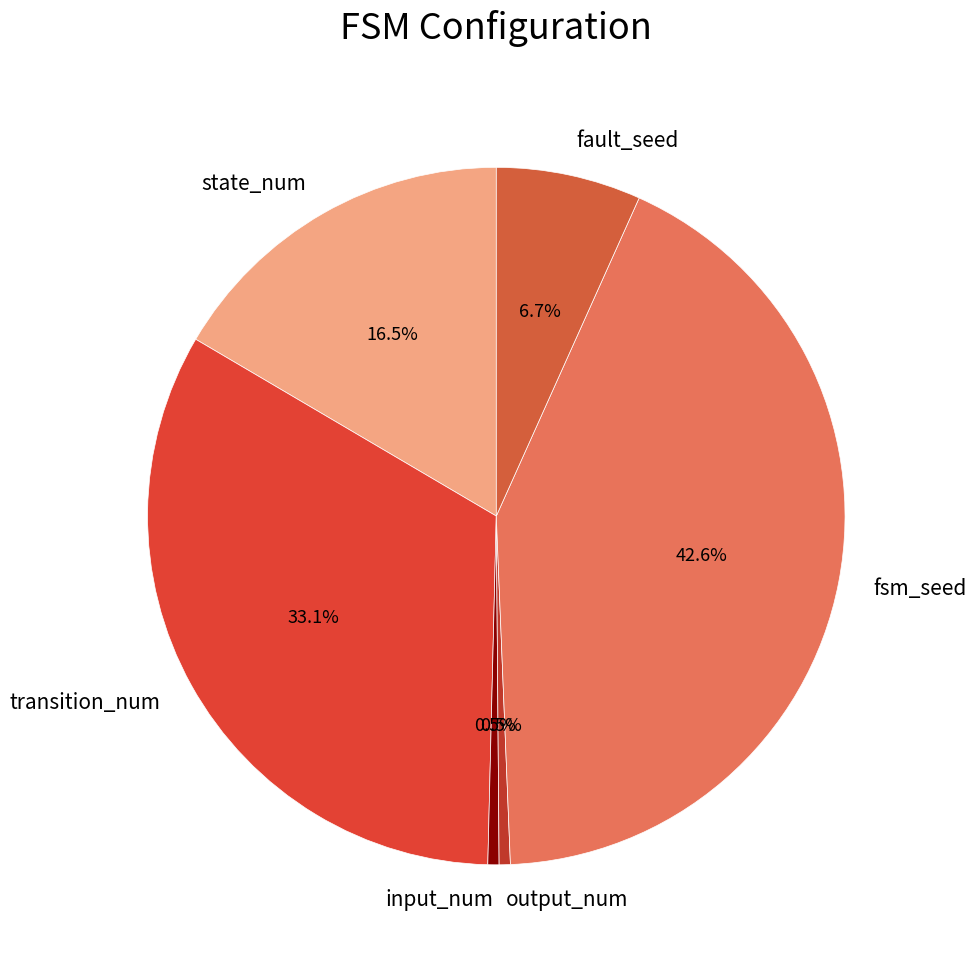

Is there any slice that represents more than half of the pie?

No